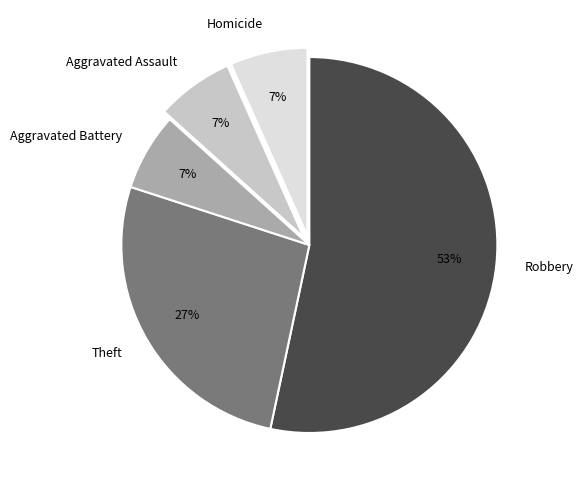

True or false: Homicide accounts for 1% of the total.

False